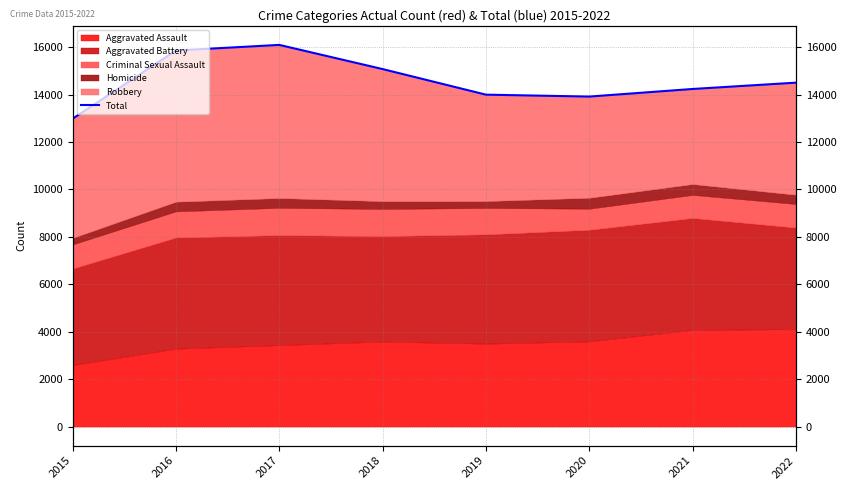

What is the sum of all values?

116680